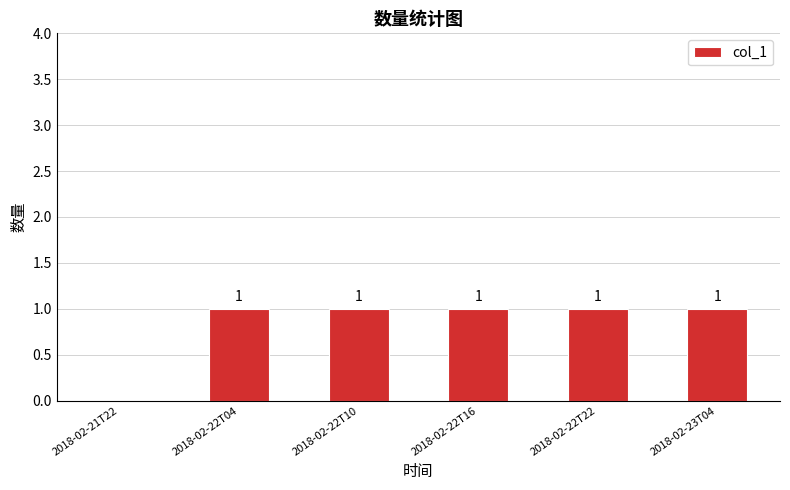

At which label is the value closest to 0?

2018-02-21T22